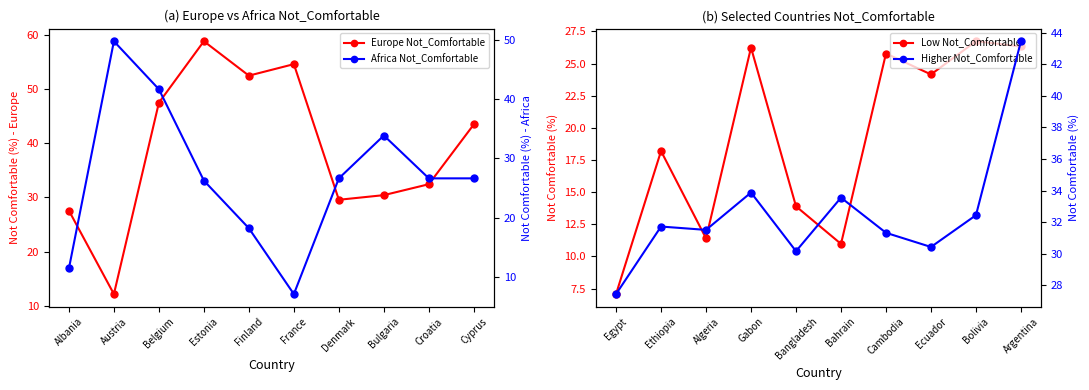

True or false: Europe Not_Comfortable has more than 2 points higher than both neighbors.

False